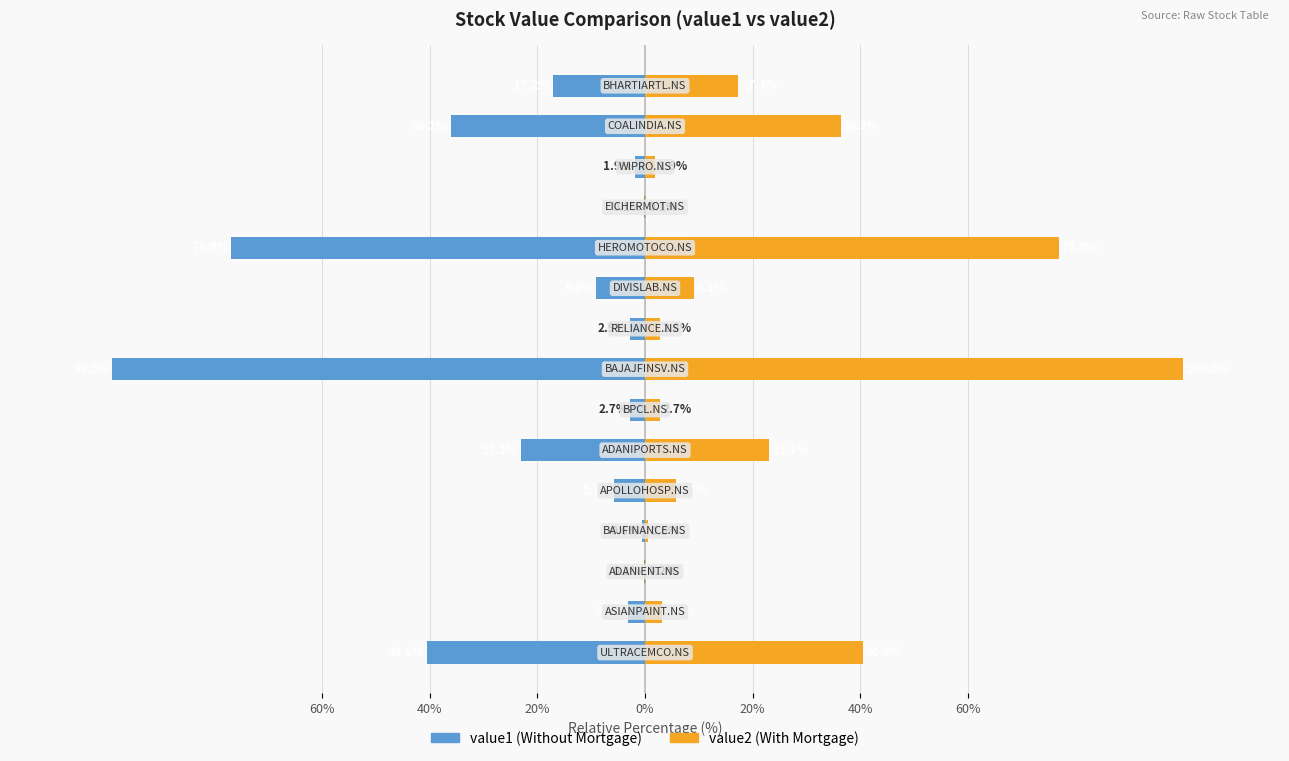

Is the value of value2 at 20% greater than the value of value1 at 20%?

Yes